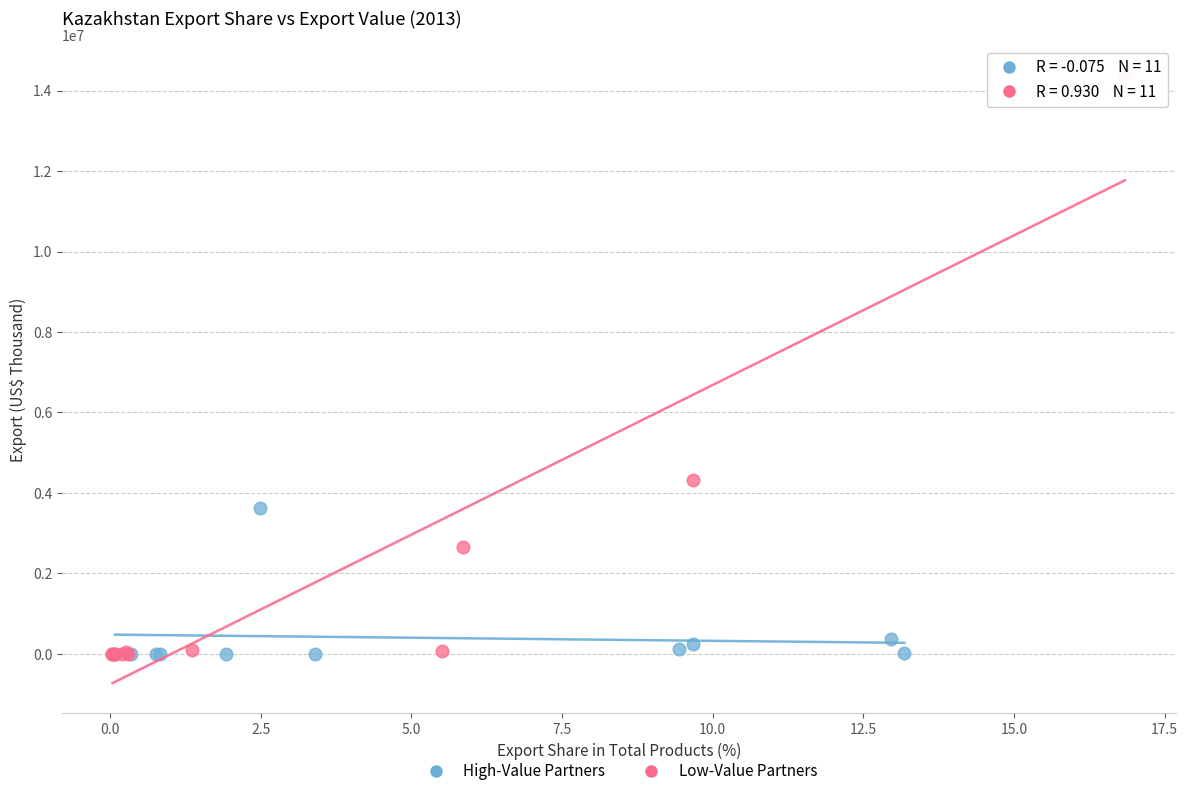

Which series reaches the maximum Y coordinate?

Low-Value Partners